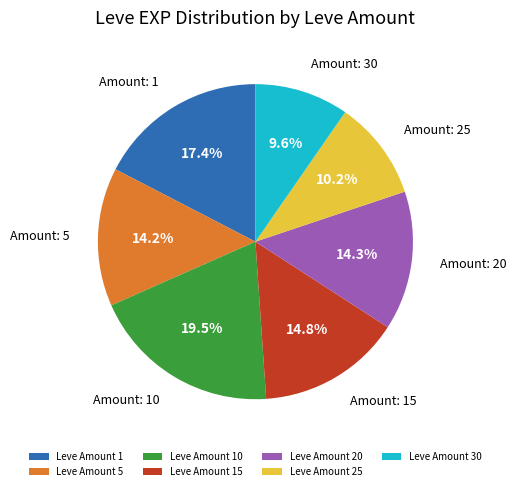

Does Leve Amount 1 represent more than half of the total?

No